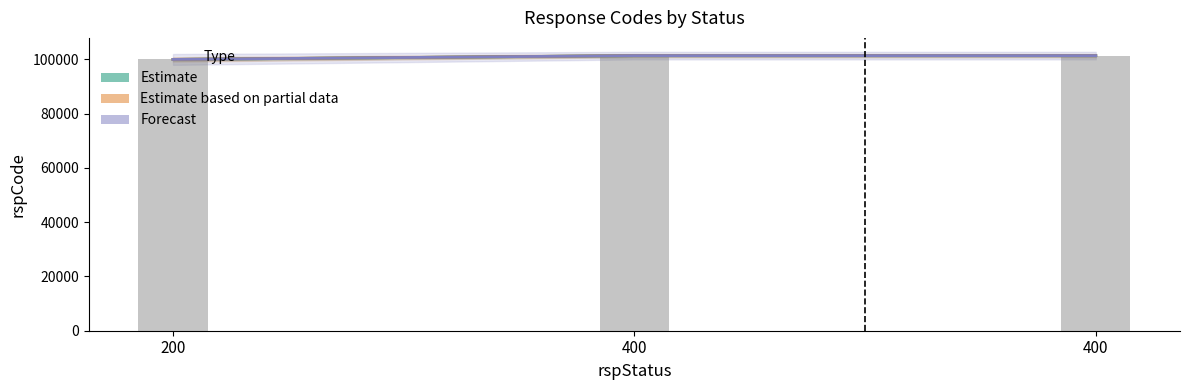

What are all the series names shown in the legend?

Estimate, Estimate based on partial data, Forecast